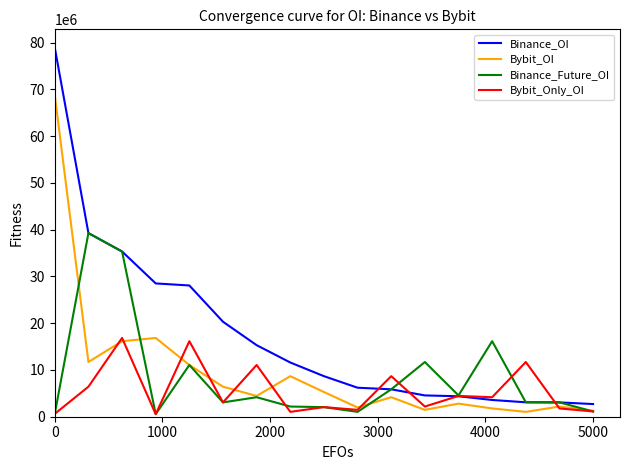

Which series has the largest total across all categories?

Binance_OI